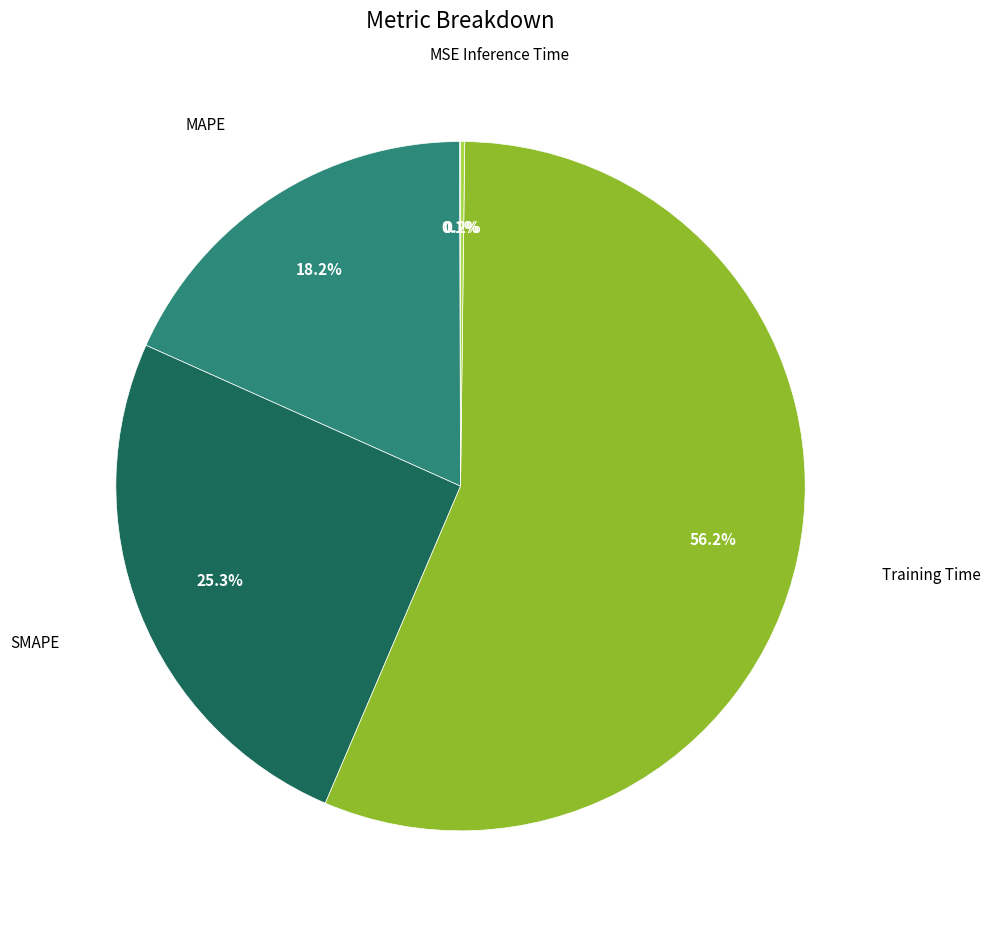

Is there a majority slice in this chart?

Yes